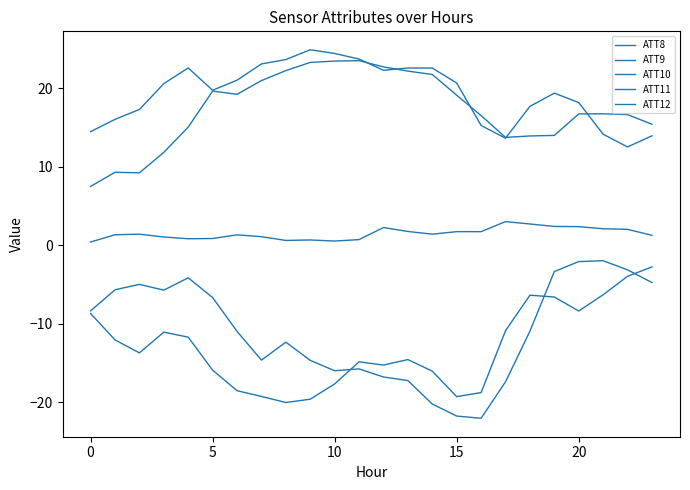

Count the number of data series in this chart.

5